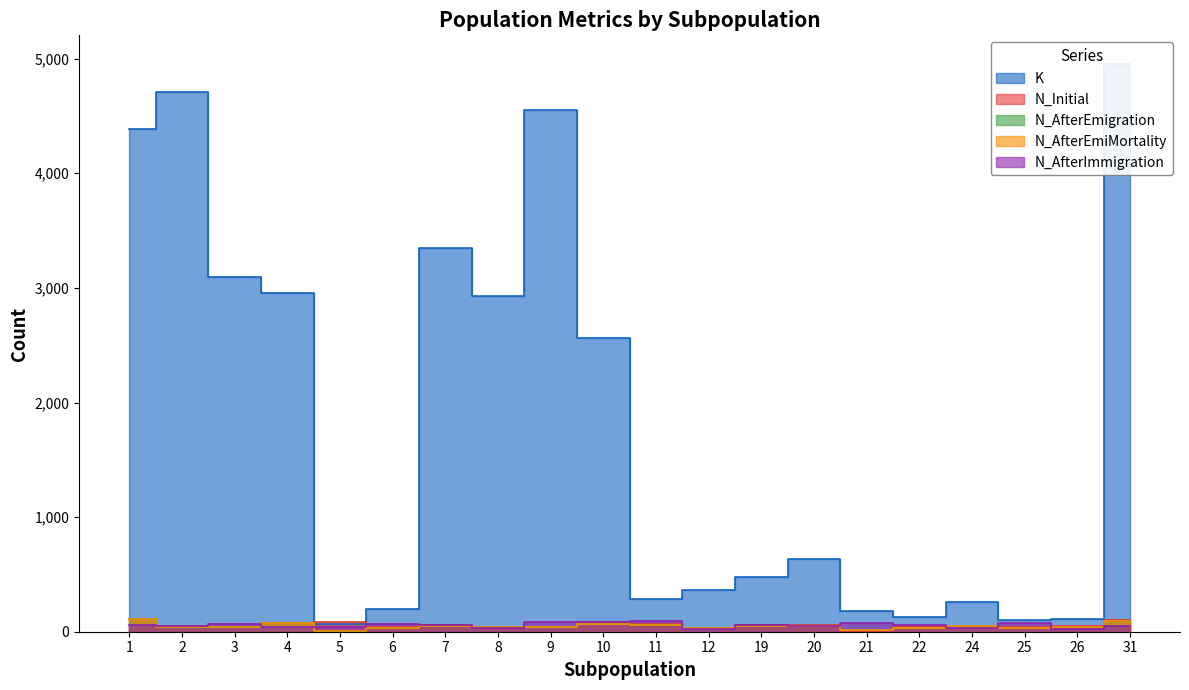

How many intersections are there between N_Initial and N_AfterImmigration?

12